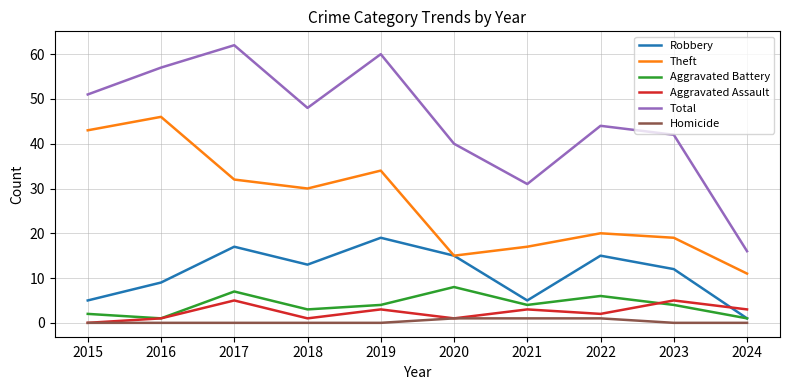

Which series has the widest spread of values?

Total